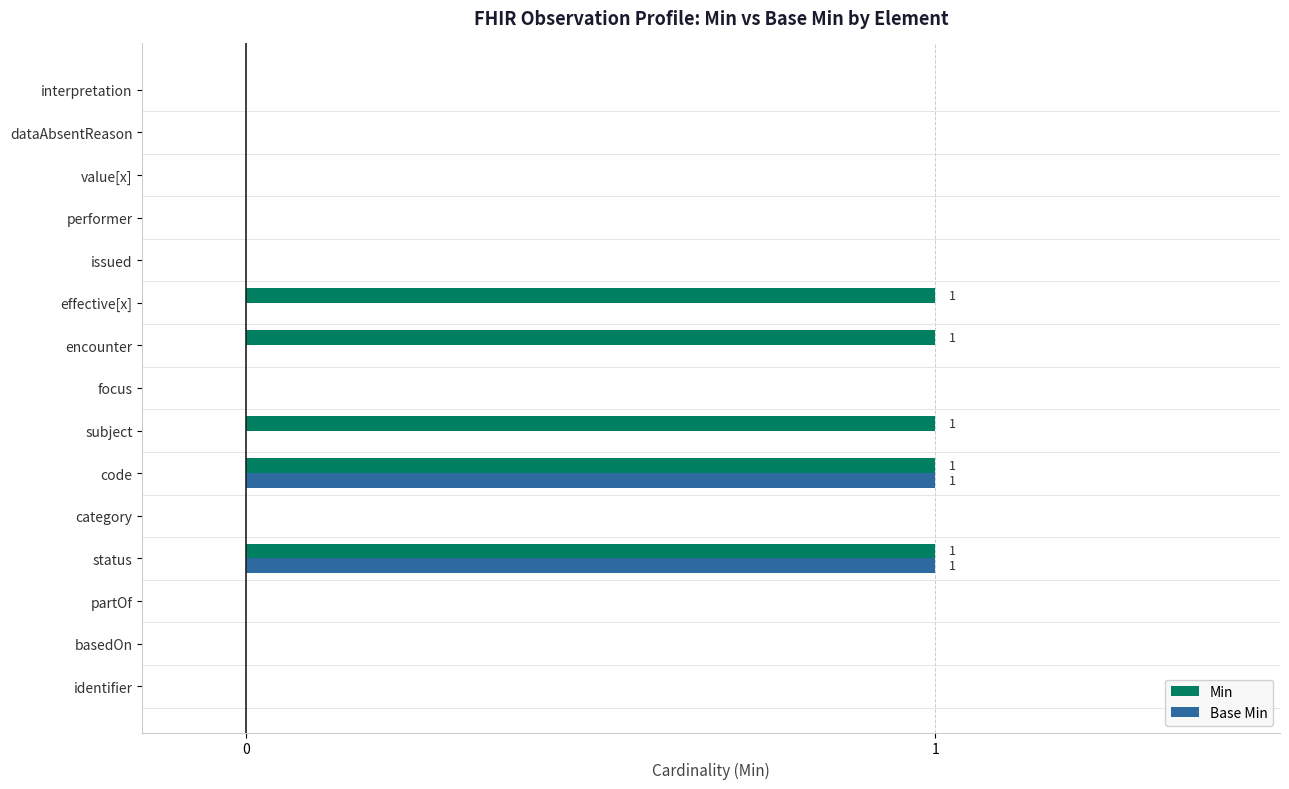

True or false: Base Min has a value of 0 at dataAbsentReason.

True